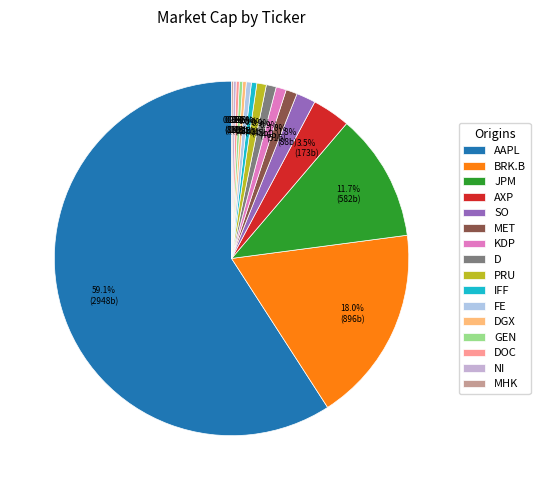

How many slices are in this pie chart?

16